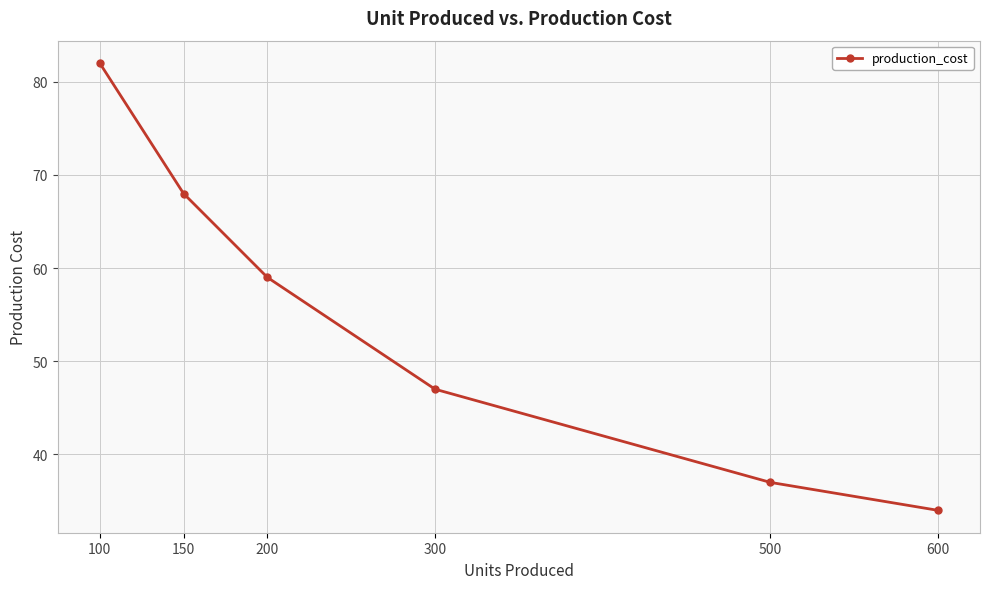

Rank the categories by value from highest to lowest.

100, 150, 200, 300, 500, 600